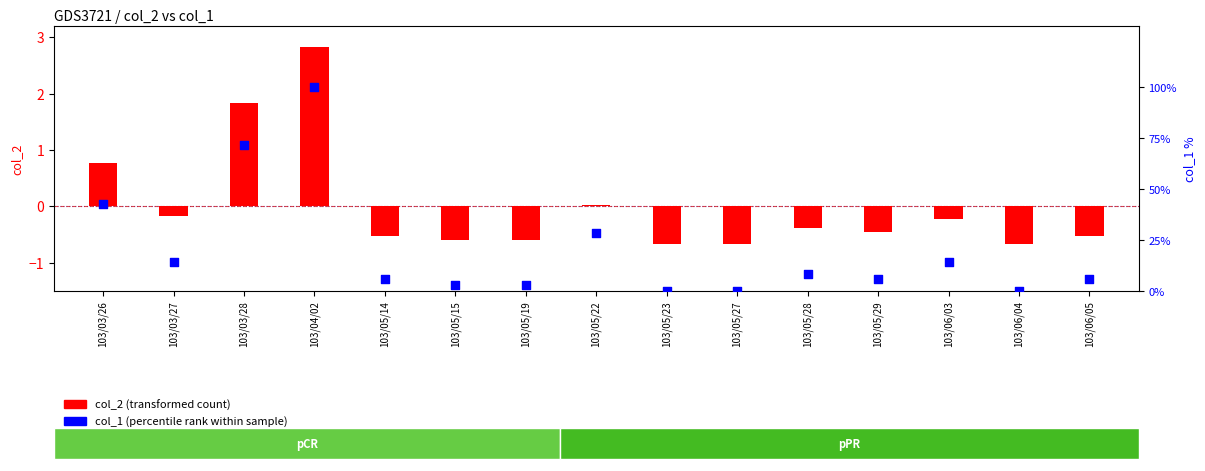

Which series contains the highest Y value?

col_1 (percentile rank)